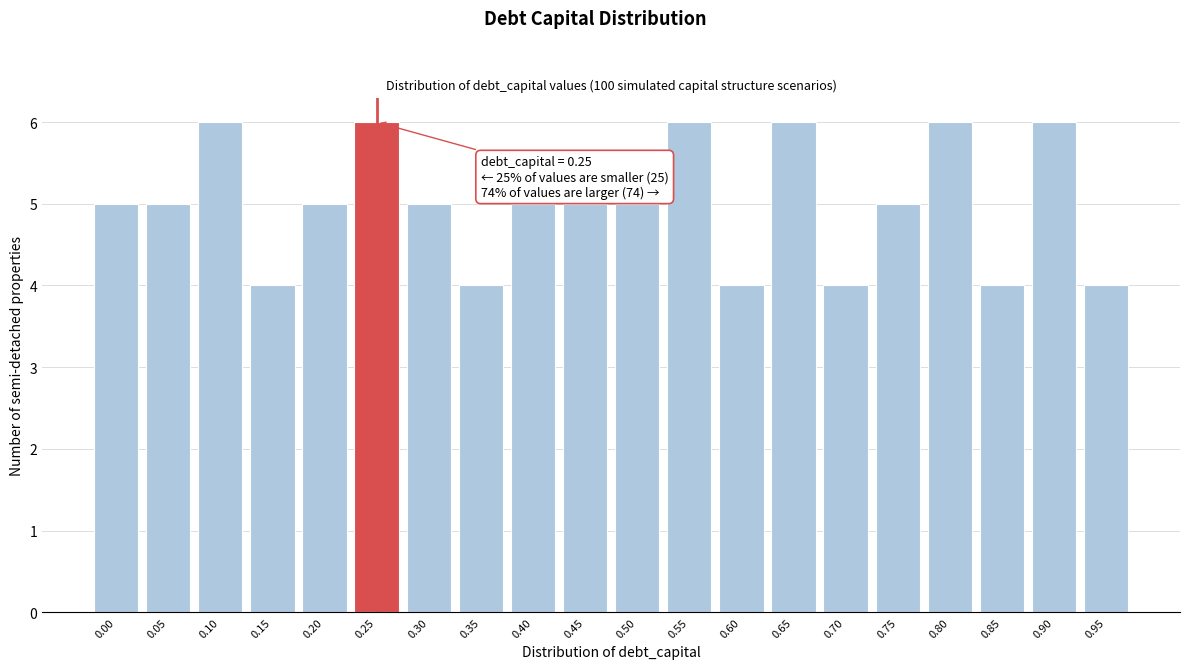

Reading left to right, transcribe all the data shown in this chart.

5	5	6	4	5	6	5	4	5	5	5	6	4	6	4	5	6	4	6	4